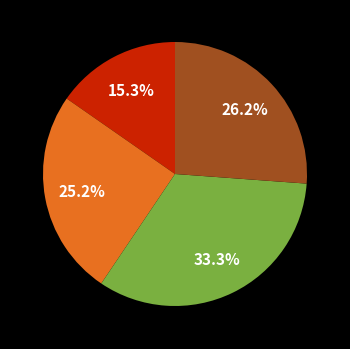

Is there any slice that represents more than half of the pie?

No